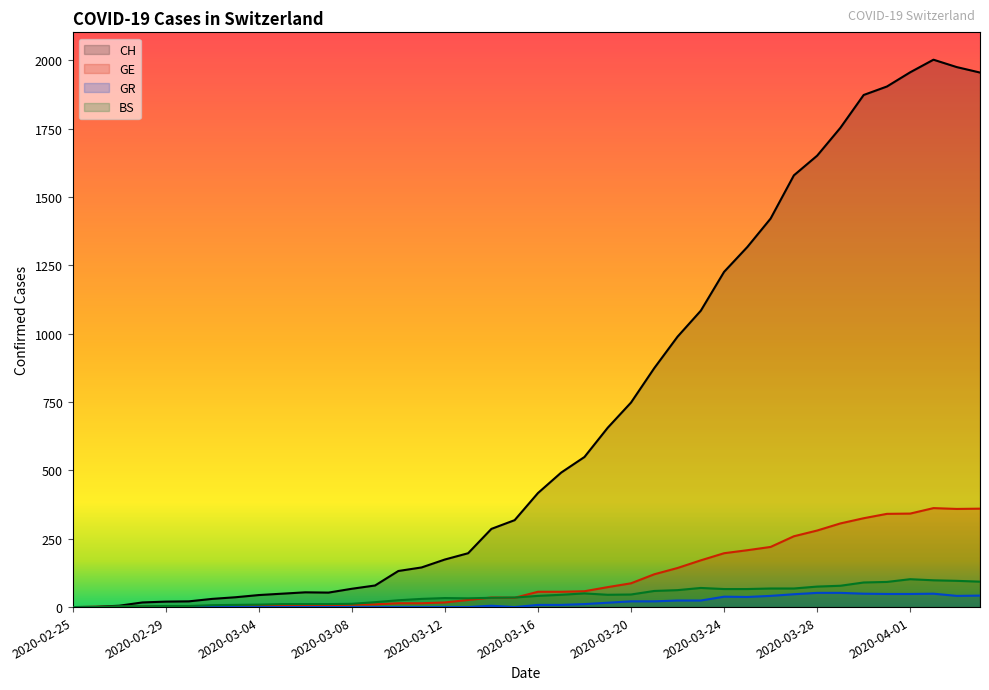

Reading right to left, what are all the values shown in this chart?

CH: 1955	1975	2002	1956	1904	1873	1753	1651	1579	1421	1317	1226	1084	989	874	748	656	549	492	417	318	286	197	174	145	132	79	67	53	54	49	44	36	30	21	20	17	5	1	0
GE: 360	359	362	342	341	325	306	280	259	220	208	197	171	143	120	87	73	58	56	56	34	35	26	17	14	14	10	9	7	7	5	4	4	3	3	3	2	1	1	0
GR: 42	41	49	48	48	49	52	52	47	41	37	38	24	24	21	21	16	11	8	8	0	5	0	0	0	0	0	0	0	0	0	0	0	0	0	0	0	0	0	0
BS: 93	96	98	102	92	90	78	75	68	68	66	66	70	62	59	46	45	50	45	41	35	34	32	33	30	25	18	12	11	11	11	9	8	7	4	4	3	3	0	0